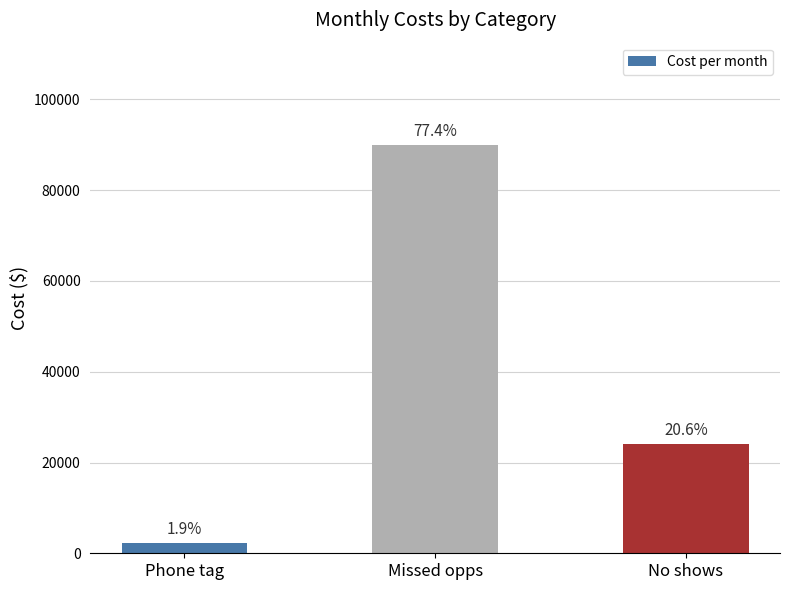

Are the bars horizontal?

No